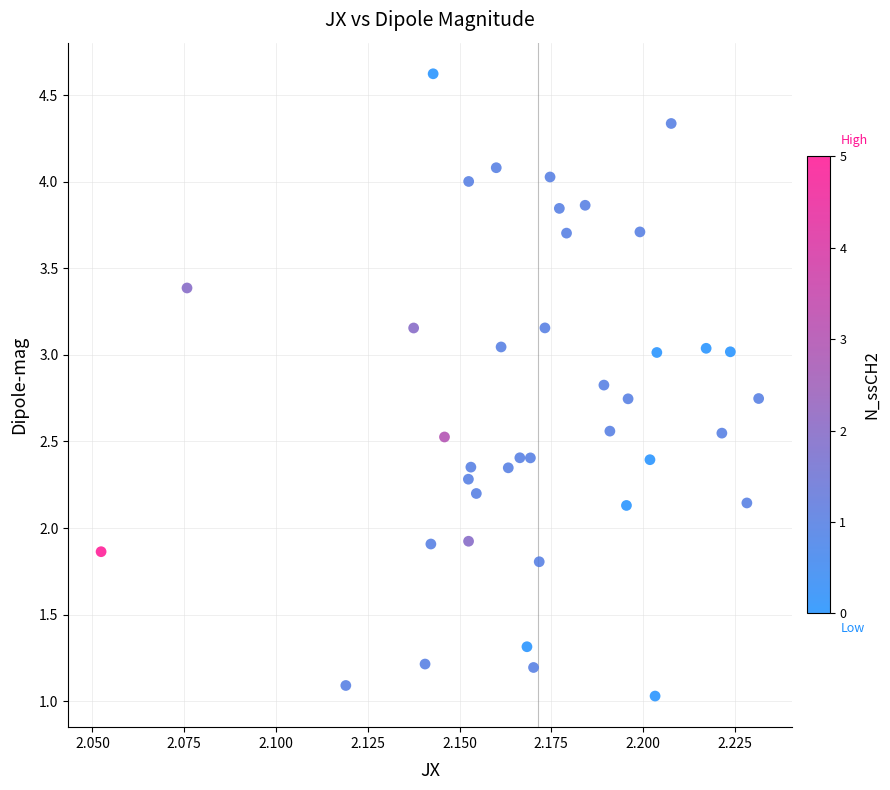

What is the range of Y values (max minus min)?

3.6